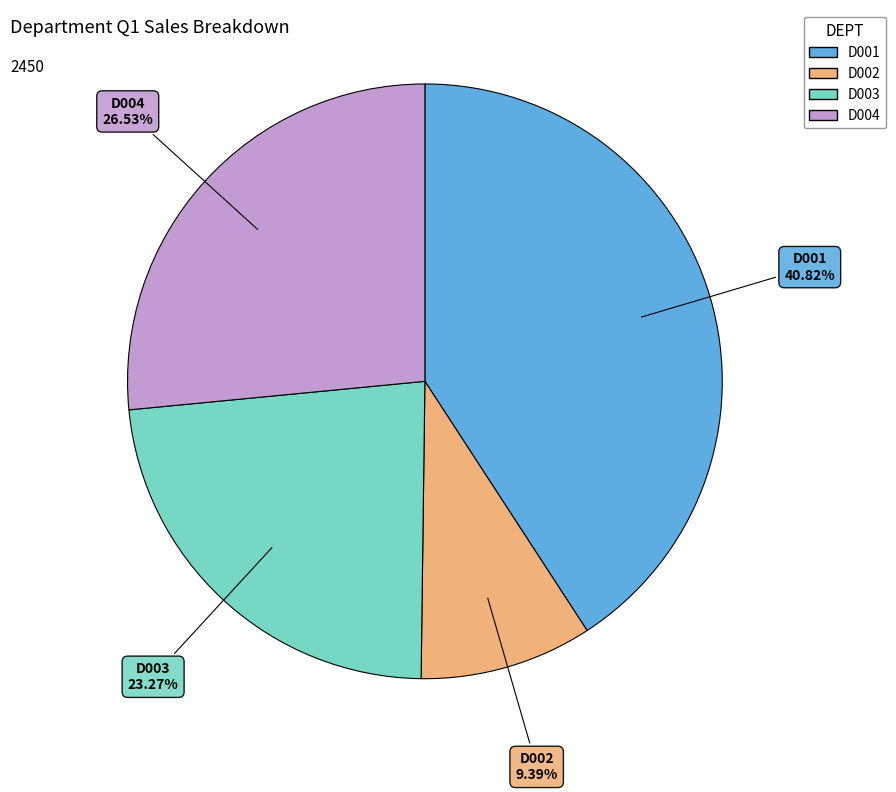

What percentage is NOT represented by D001?

59.2%